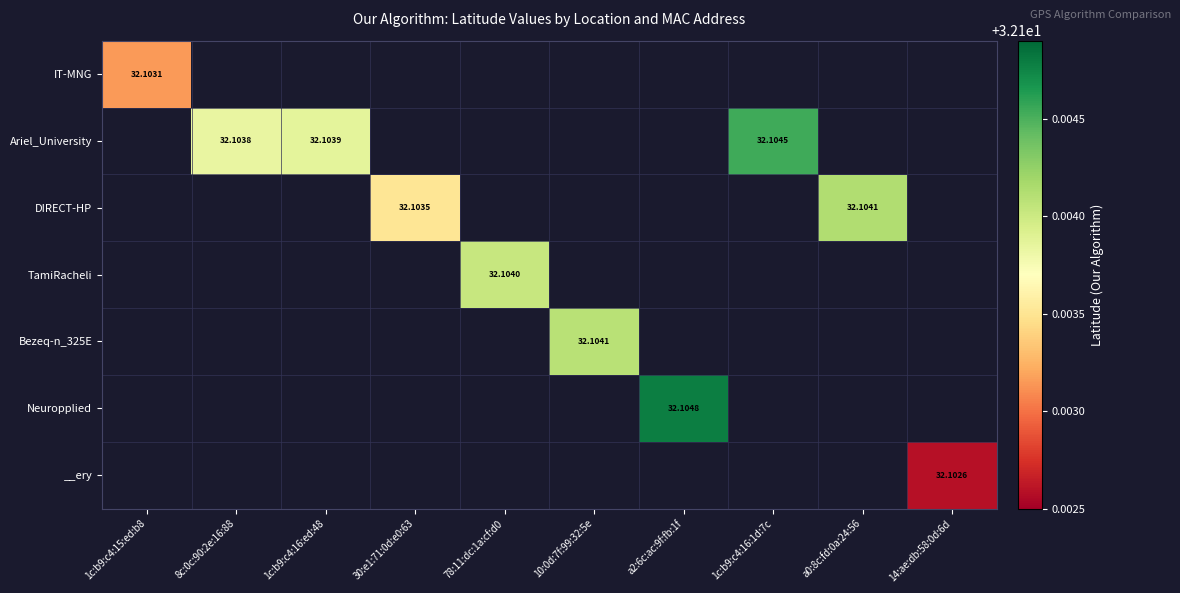

The value of TamiRacheli at 8c:0c:90:2e:16:88 is 0.0. True or false?

True